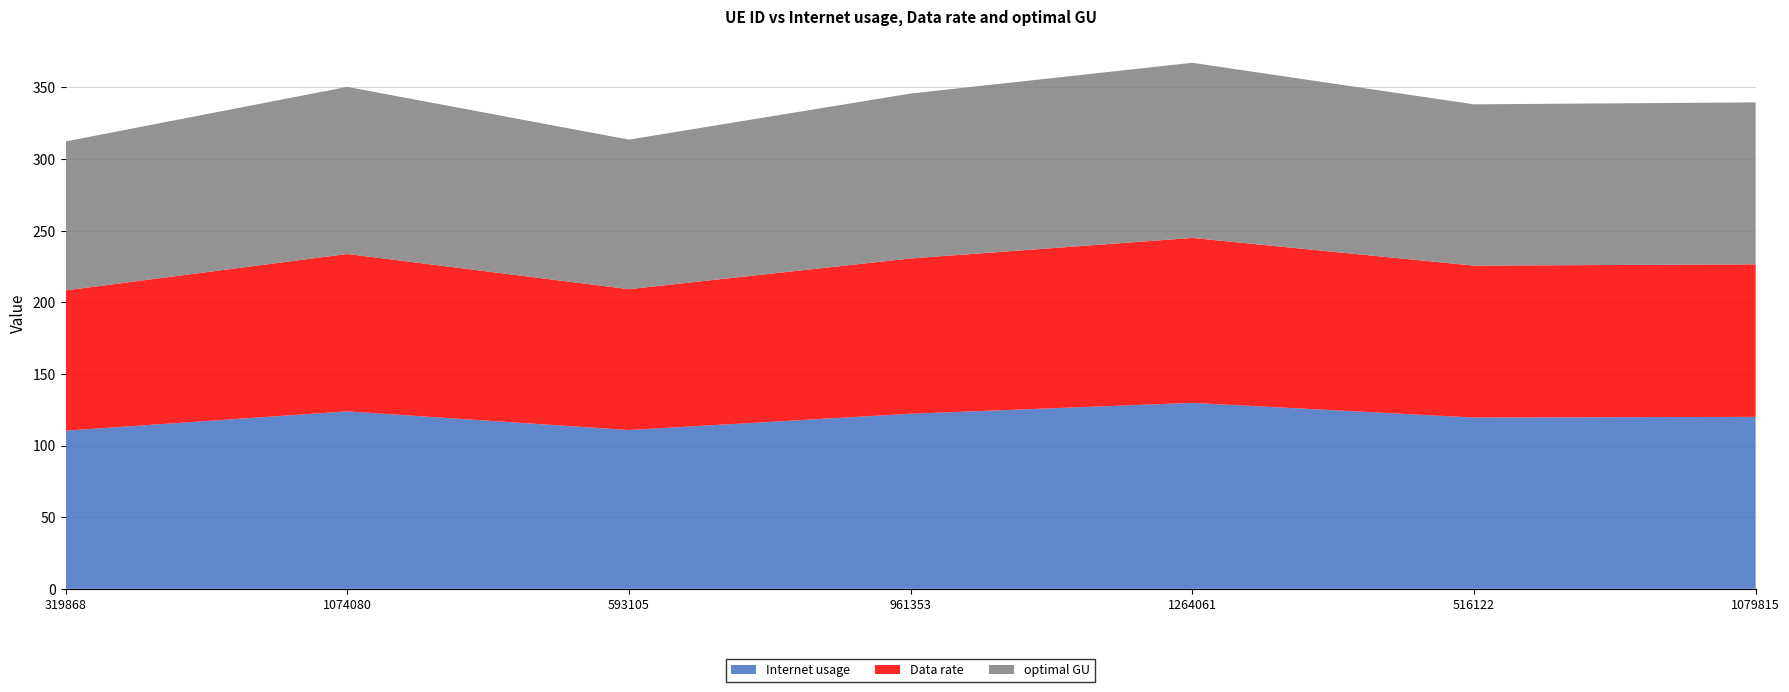

Reading right to left, transcribe all the data shown in this chart.

Internet usage: 120.0	119.6	129.8	122.2	110.9	123.9	110.4
Data rate: 106.5	106.0	115.1	108.4	98.3	109.9	97.9
optimal GU: 113.1	112.6	122.3	115.1	104.4	116.7	104.0